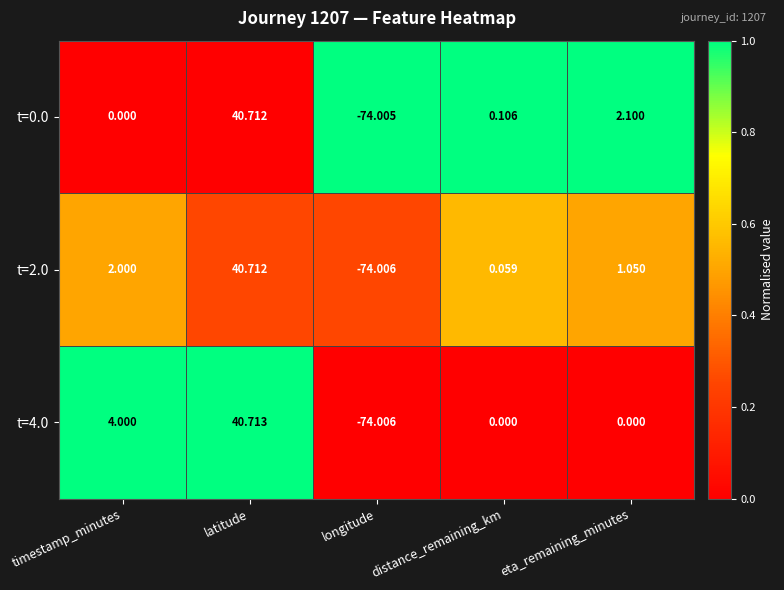

Is the value of t=0.0 at timestamp_minutes greater than the value of t=2.0 at eta_remaining_minutes?

No